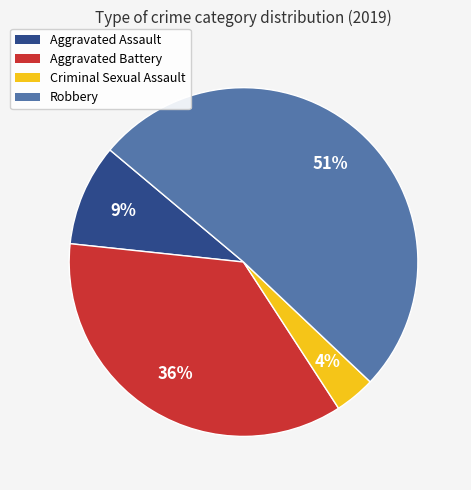

Which category accounts for the majority?

Robbery